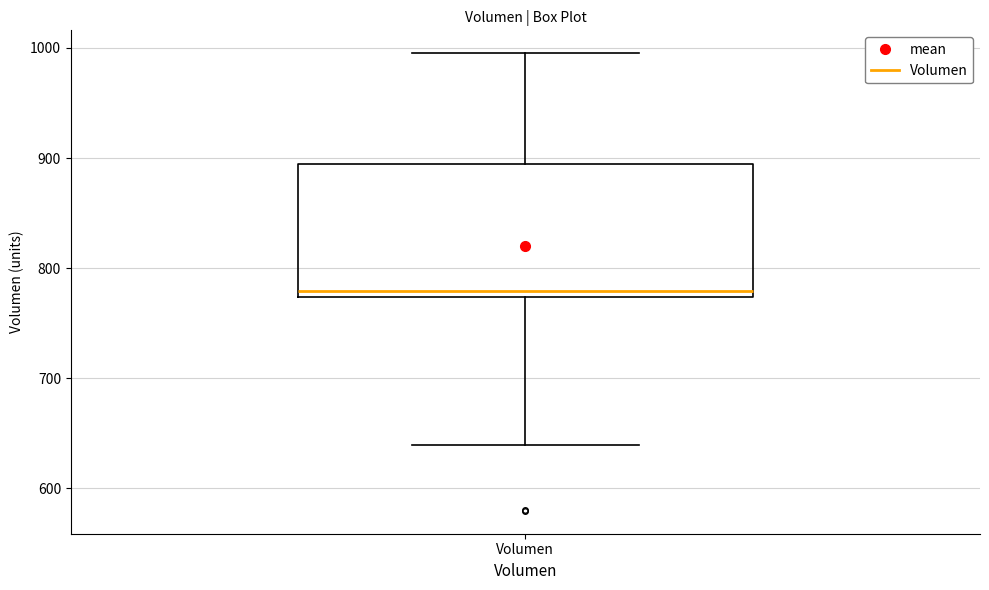

Transcribe this box plot: give where the median line is, the range the box spans, and where the two whiskers end, as read against the y-axis. The values are not printed on the chart, so give them approximately, as read against the axis.

median 780, box 770 to 890, whiskers 640 to 1000